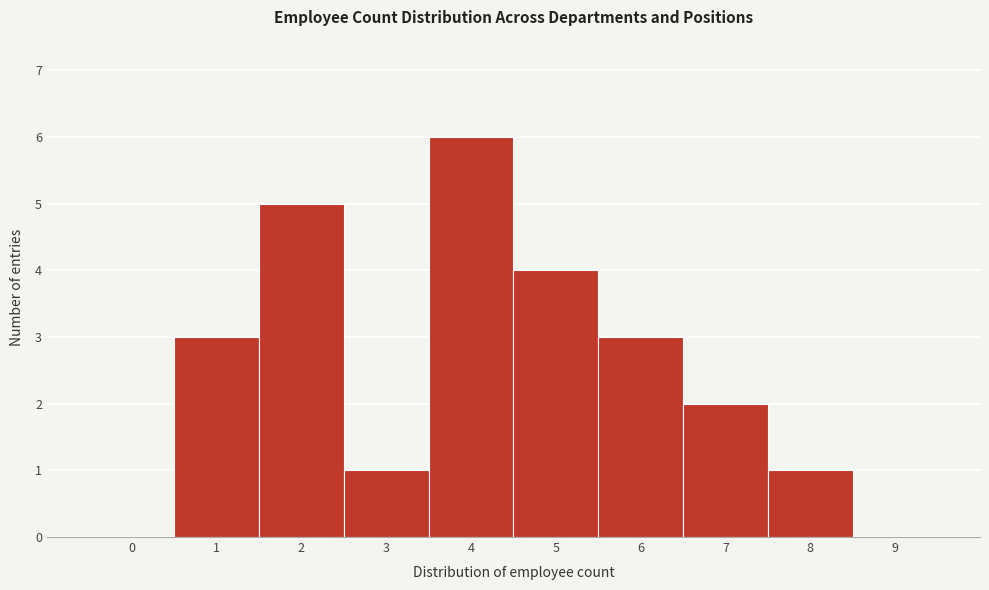

Reading right to left, list all the values displayed in this chart.

9=0	8=1	7=2	6=3	5=4	4=6	3=1	2=5	1=3	0=0